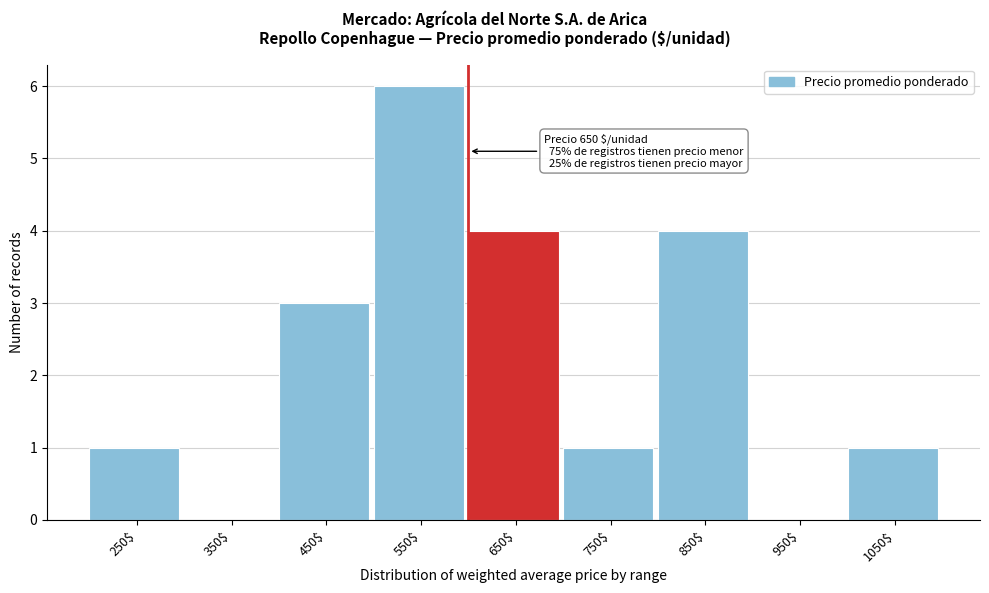

The chart shows a value of 0 at 350$. True or false?

True